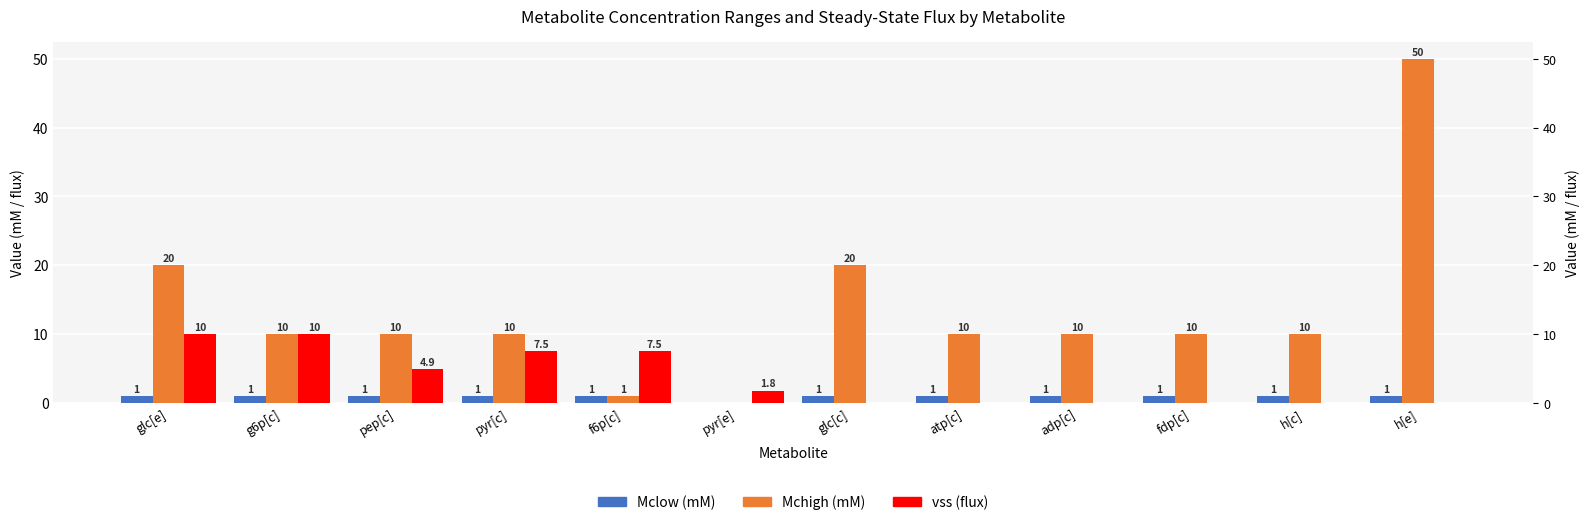

The Mchigh (mM) series shows 32.2 at glc[c]. True or false?

False